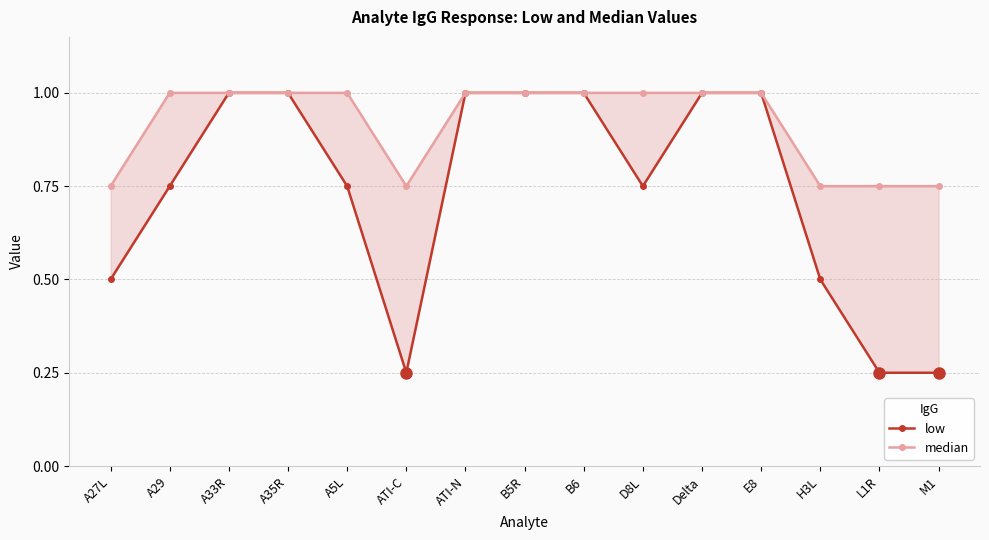

At A29, list the series in order from smallest to largest.

low, median